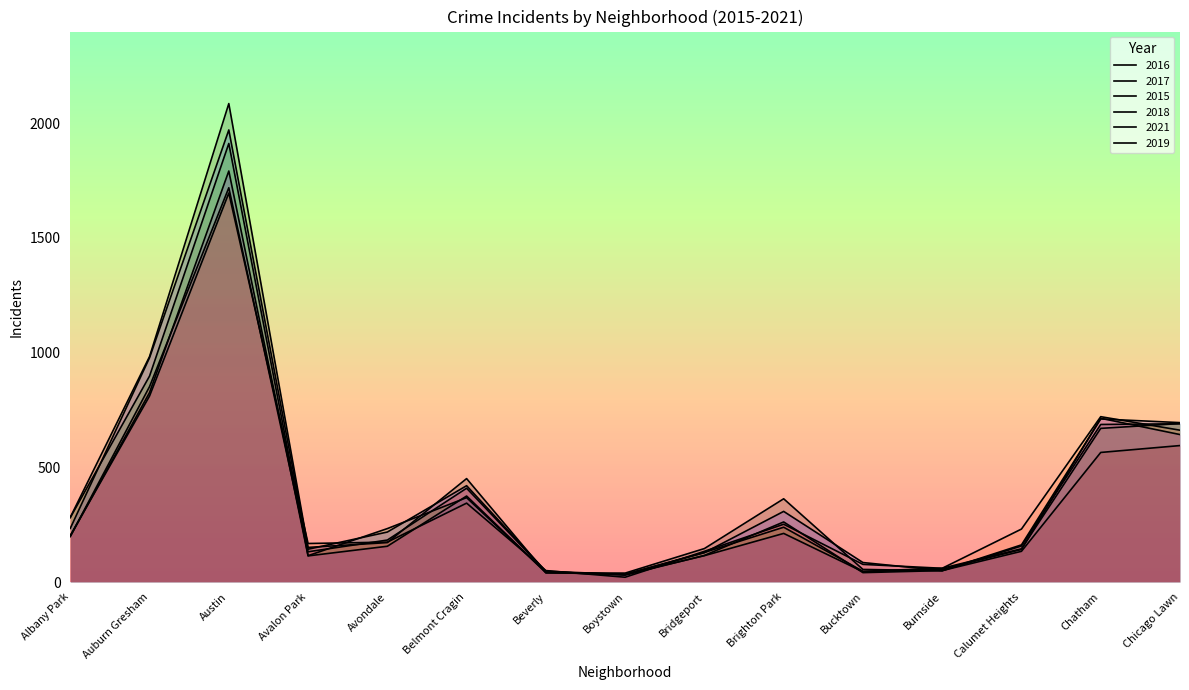

What is the label of the 2nd point from the left?

Auburn Gresham